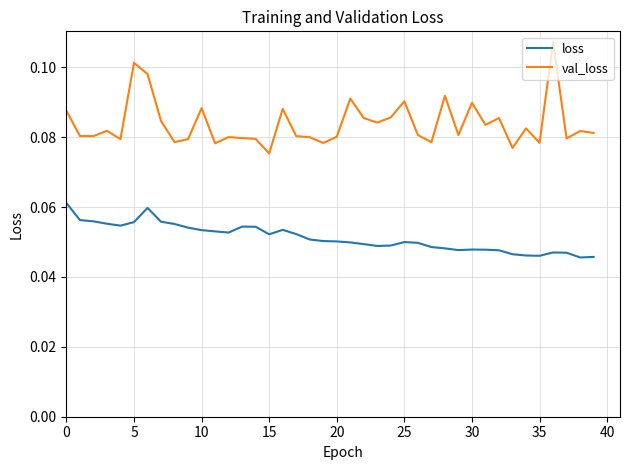

True or false: loss and val_loss cross at least once.

False